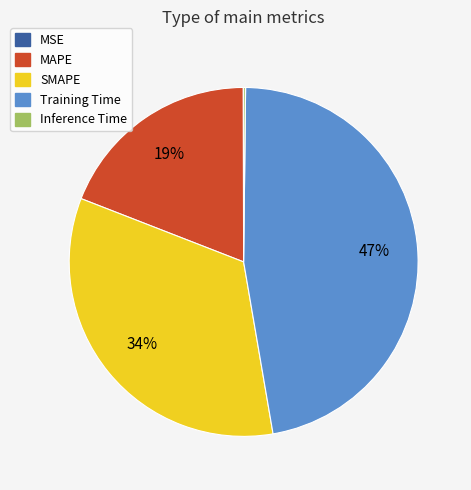

Which category has the biggest portion of the pie?

Training Time